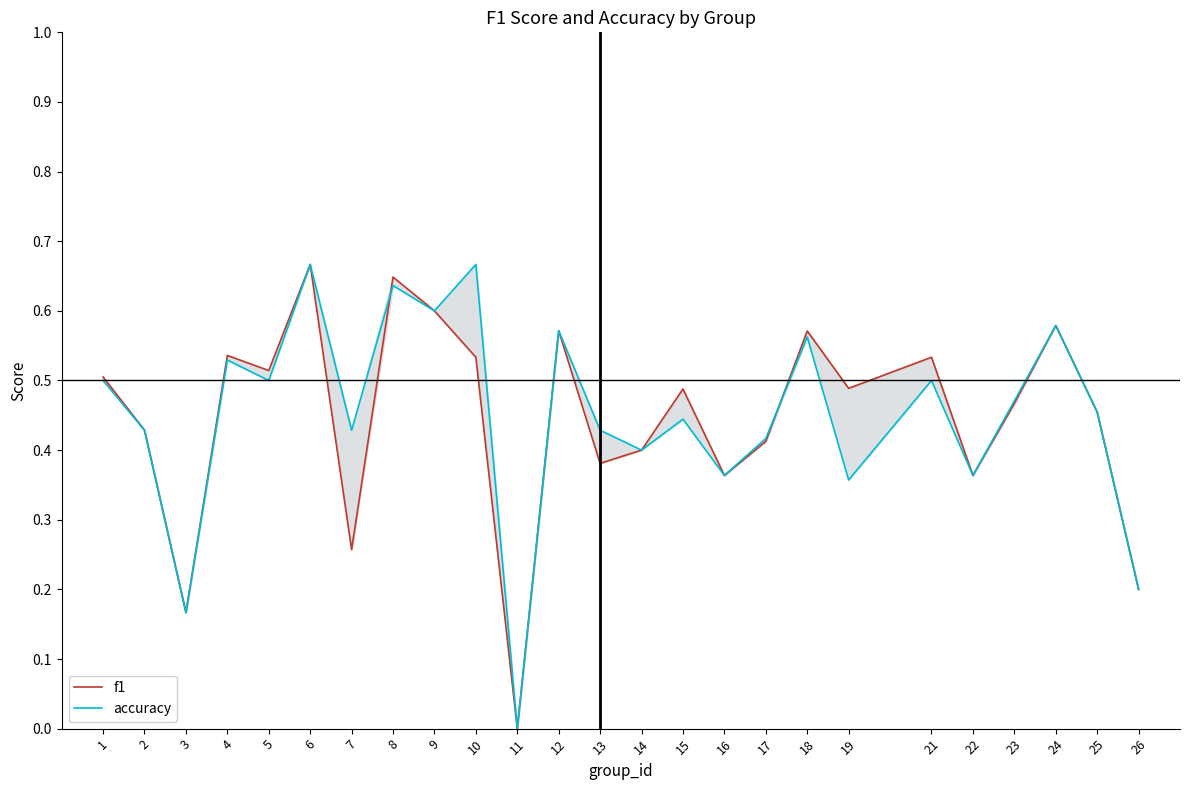

List the labels in order of f1 value, smallest first.

11, 3, 26, 7, 16, 22, 13, 14, 17, 2, 25, 23, 15, 19, 1, 5, 10, 21, 4, 18, 12, 24, 9, 8, 6